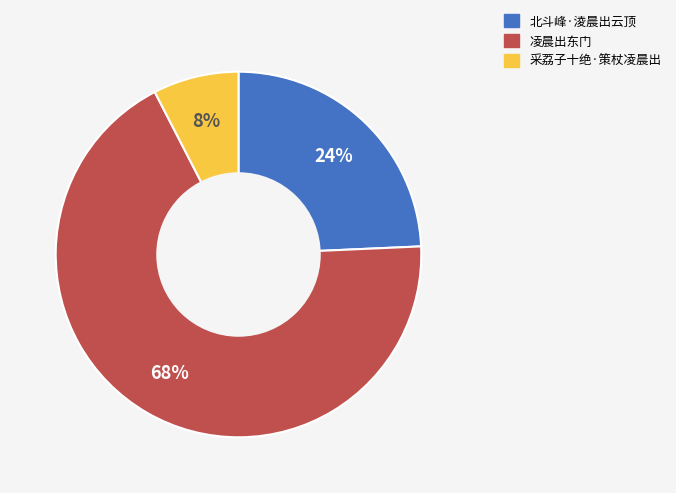

Which has a higher value, 采荔子十绝·策杖凌晨出 or 北斗峰·淩晨出云顶?

北斗峰·淩晨出云顶